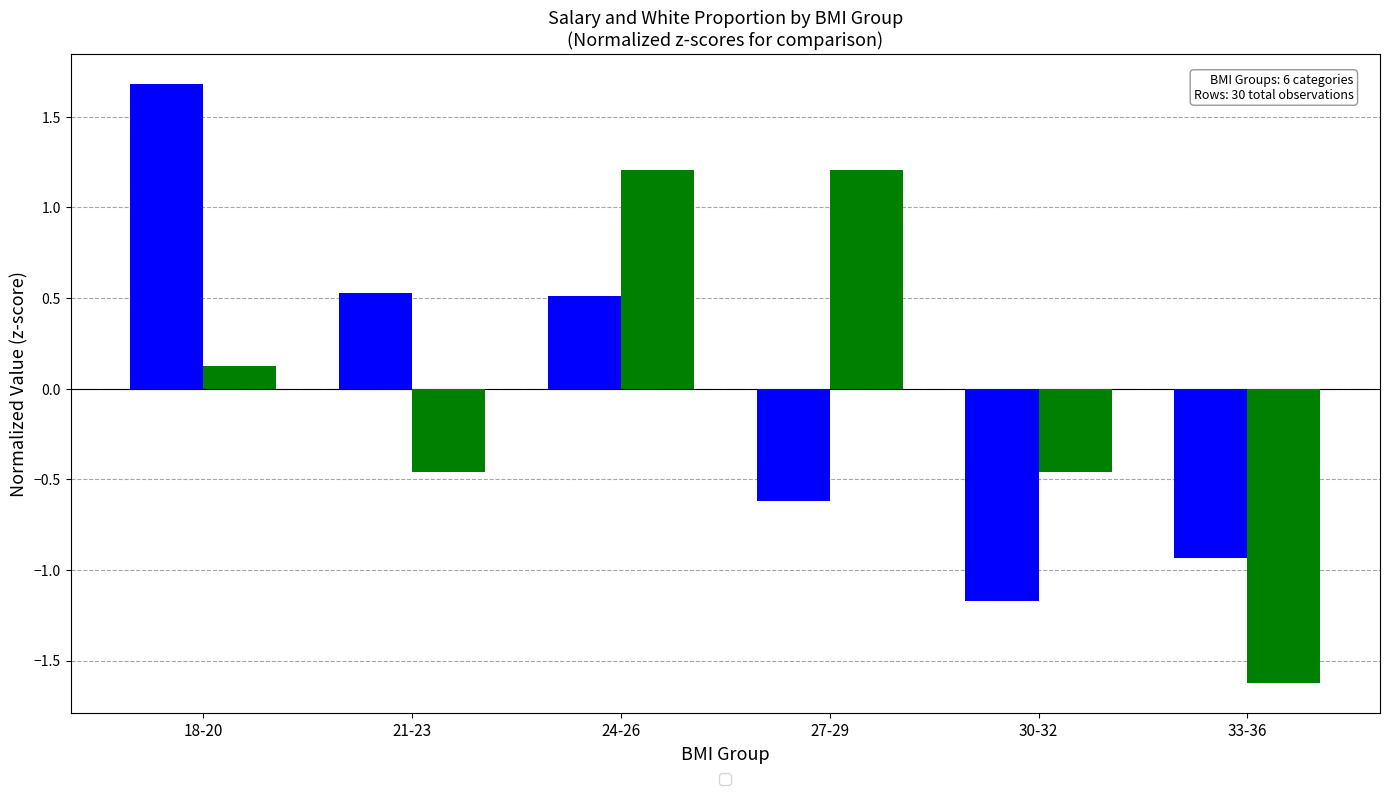

What is the difference between the highest and lowest values at 24-26?

0.7